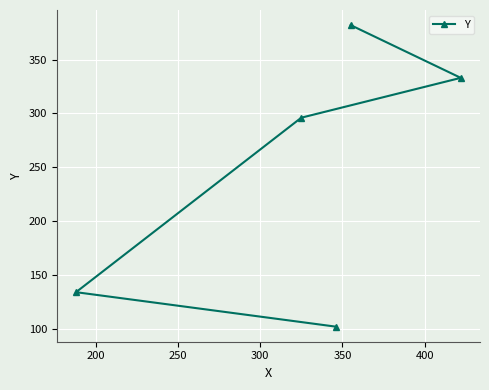

What is the value of the 3rd point from the left?

102